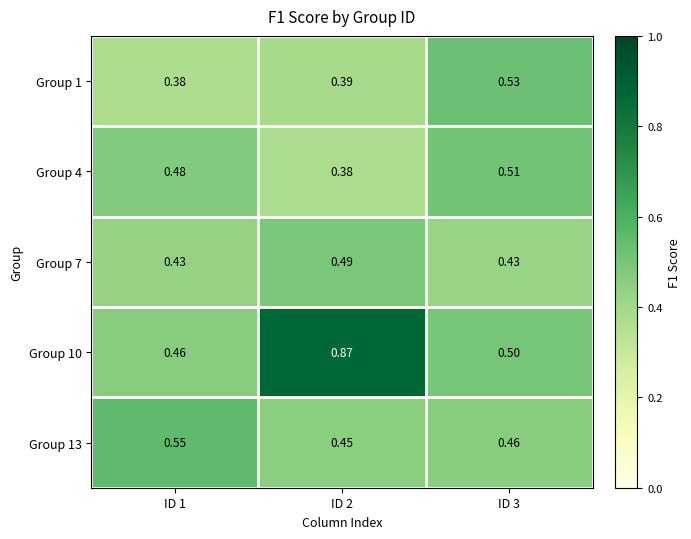

Is the value of Group 10 at ID 2 greater than the value of Group 13 at ID 2?

Yes